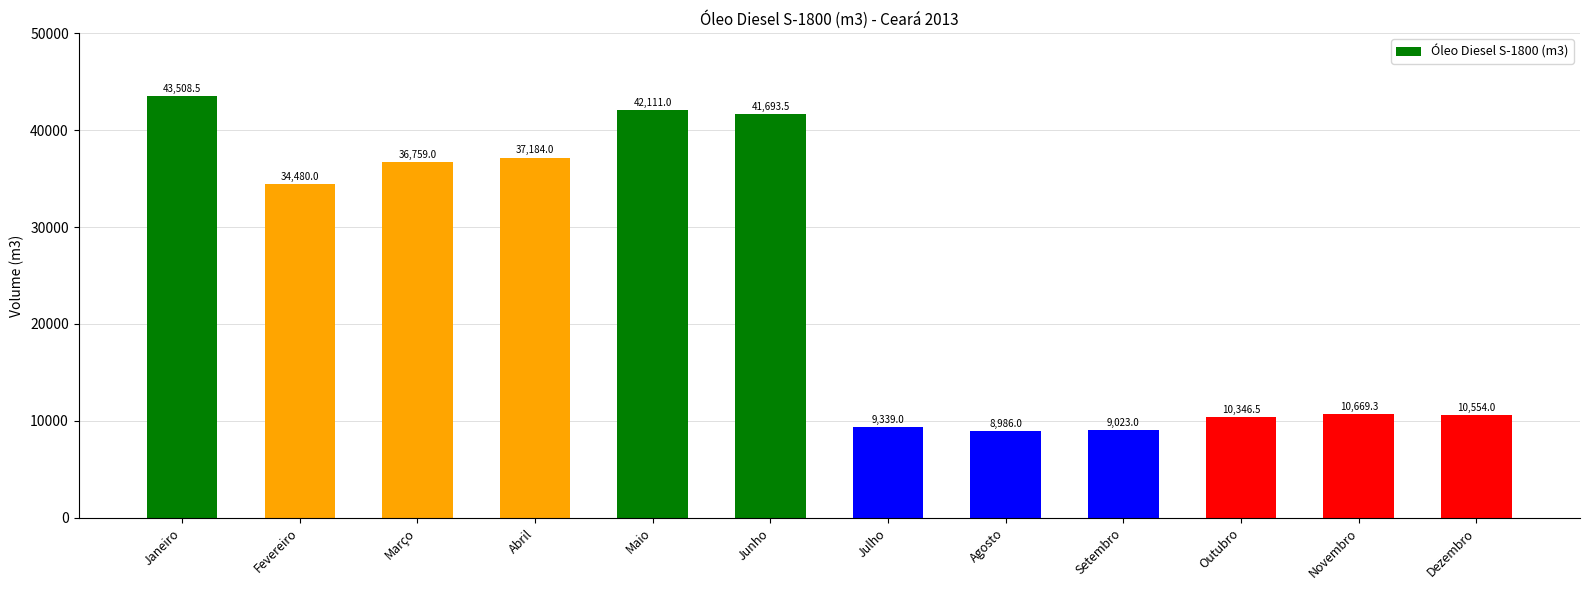

What is the label of the 5th bar from the left?

Maio